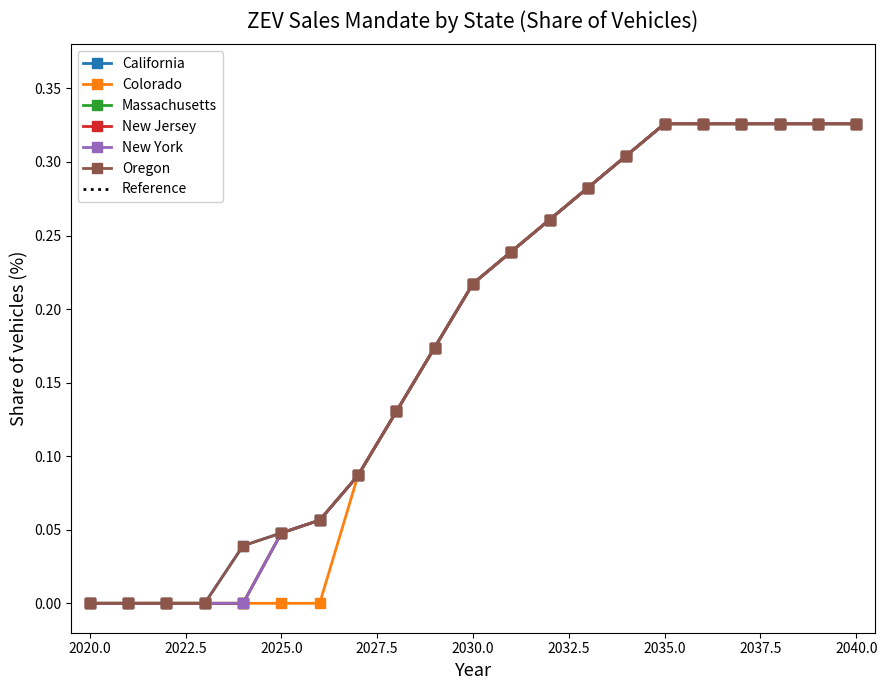

Does the chart display data point markers on the line(s)?

Yes